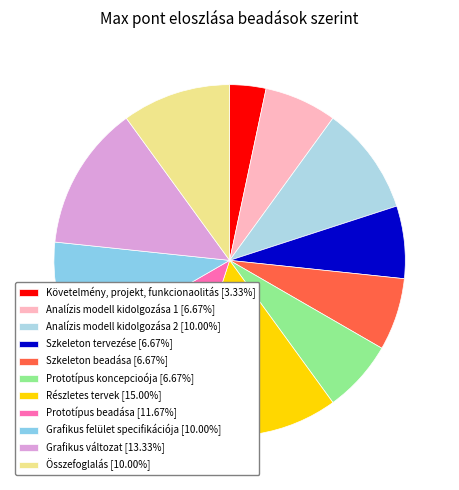

How many slices are in this pie chart?

11